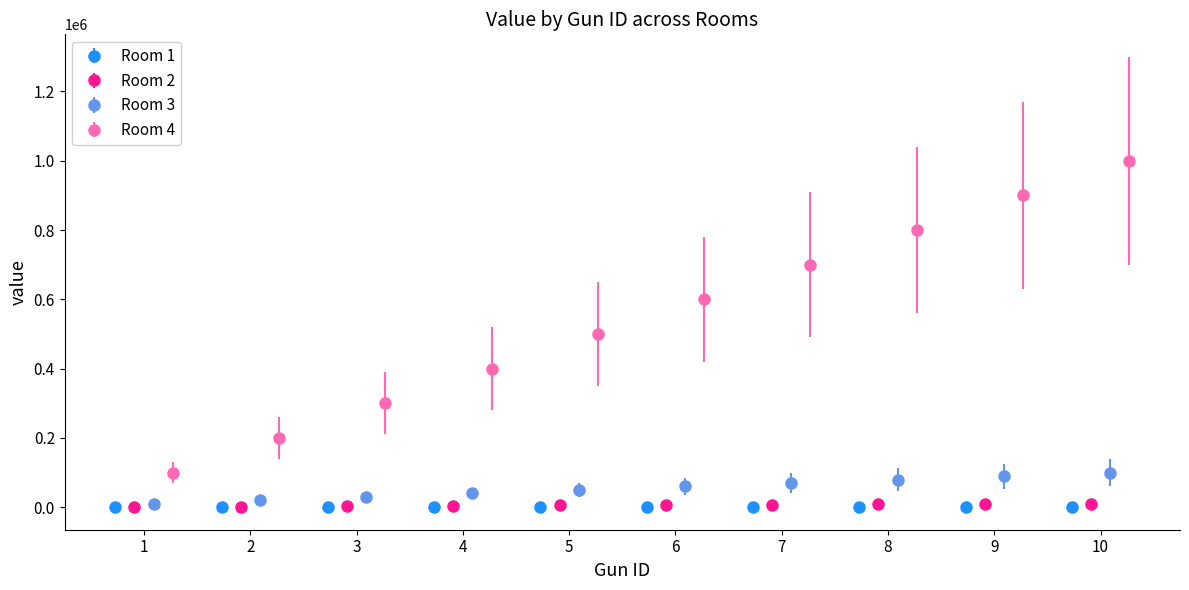

What is the value of the roomId bar at the 6th from the left?

6